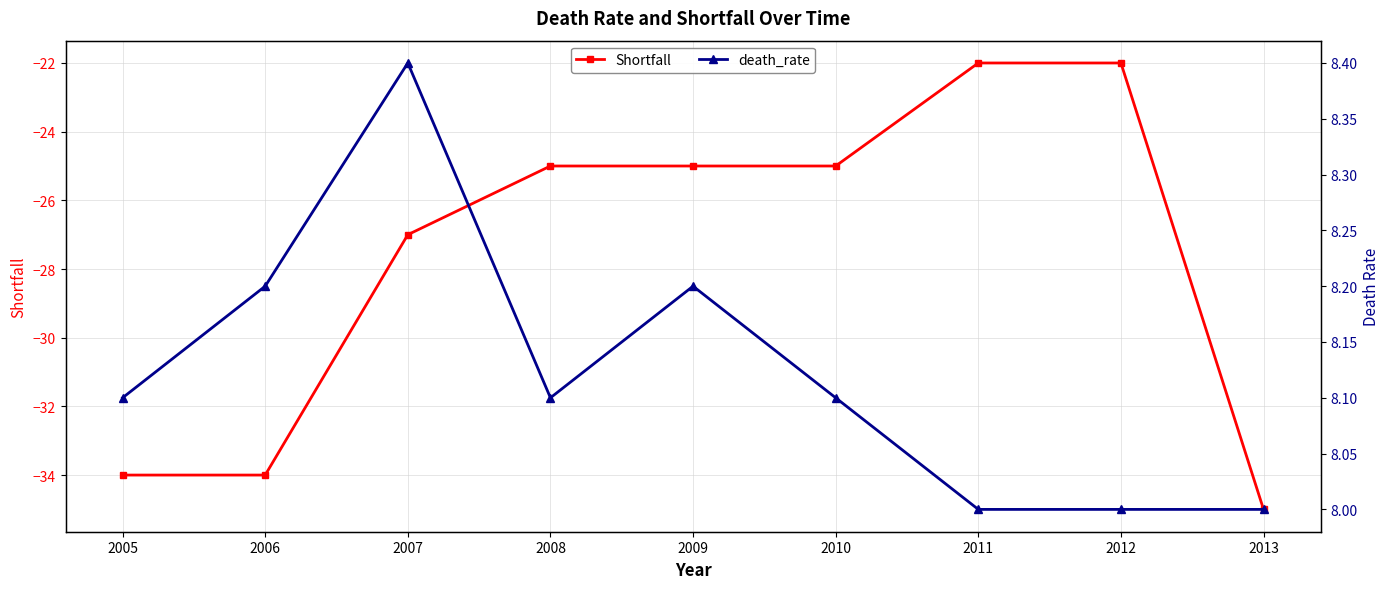

What is the spread (max minus min) of values at 2006?

42.2